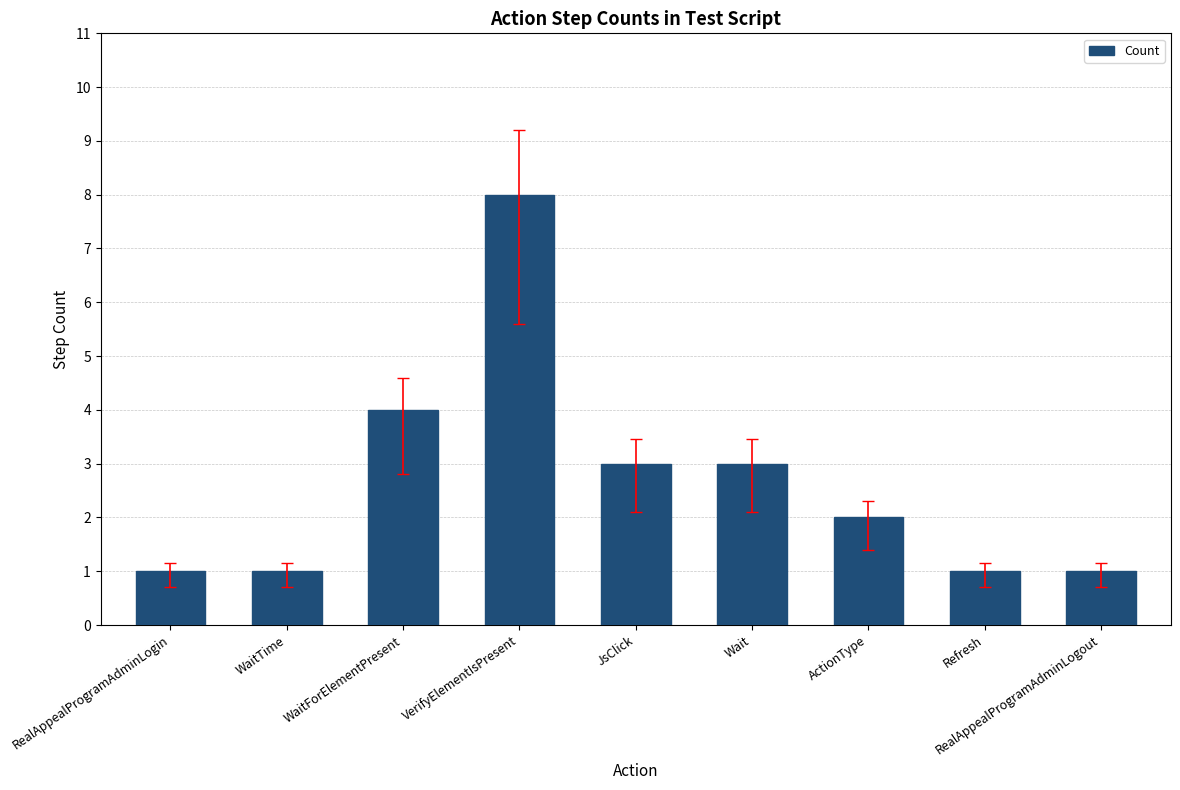

How many series are shown in this chart?

1